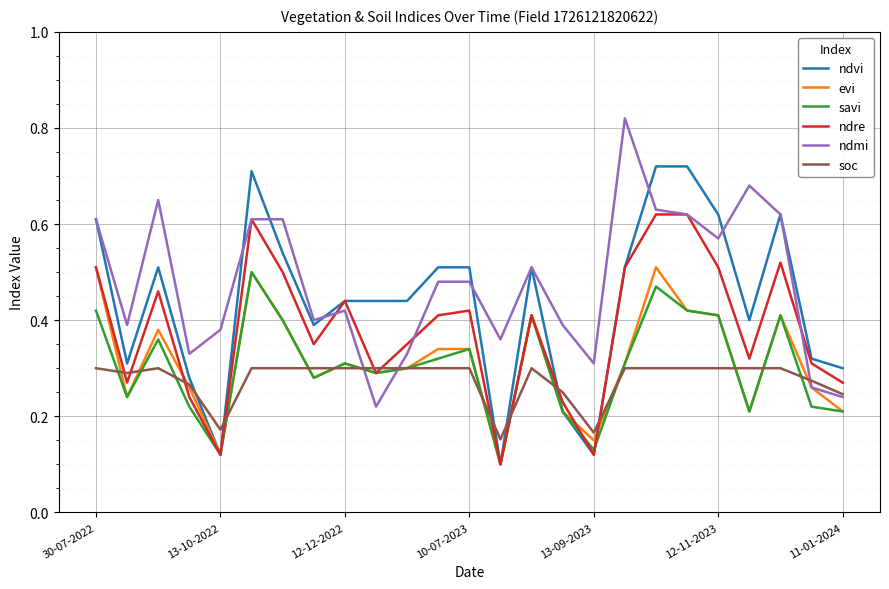

Which series has the widest spread of values?

ndvi